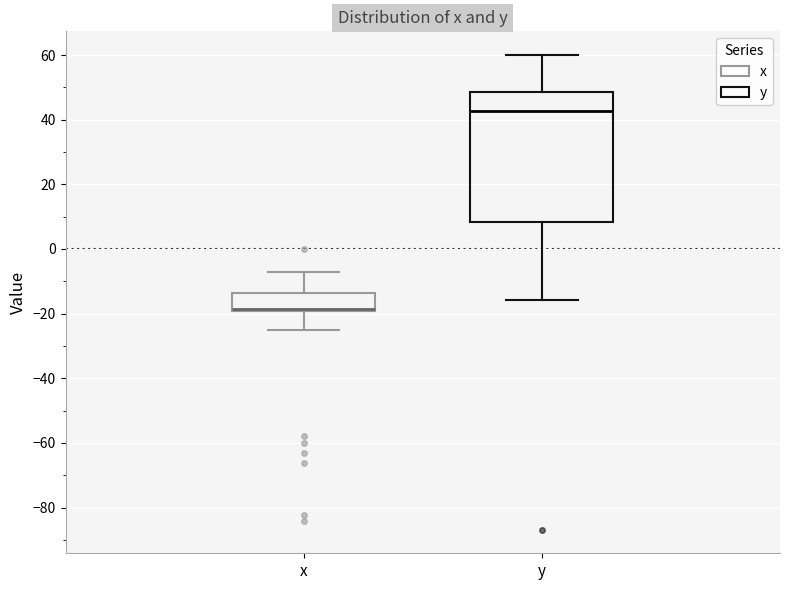

Where does the upper whisker of the box for y end on the y-axis? The values are not printed on the chart, so give them approximately, as read against the axis.

60